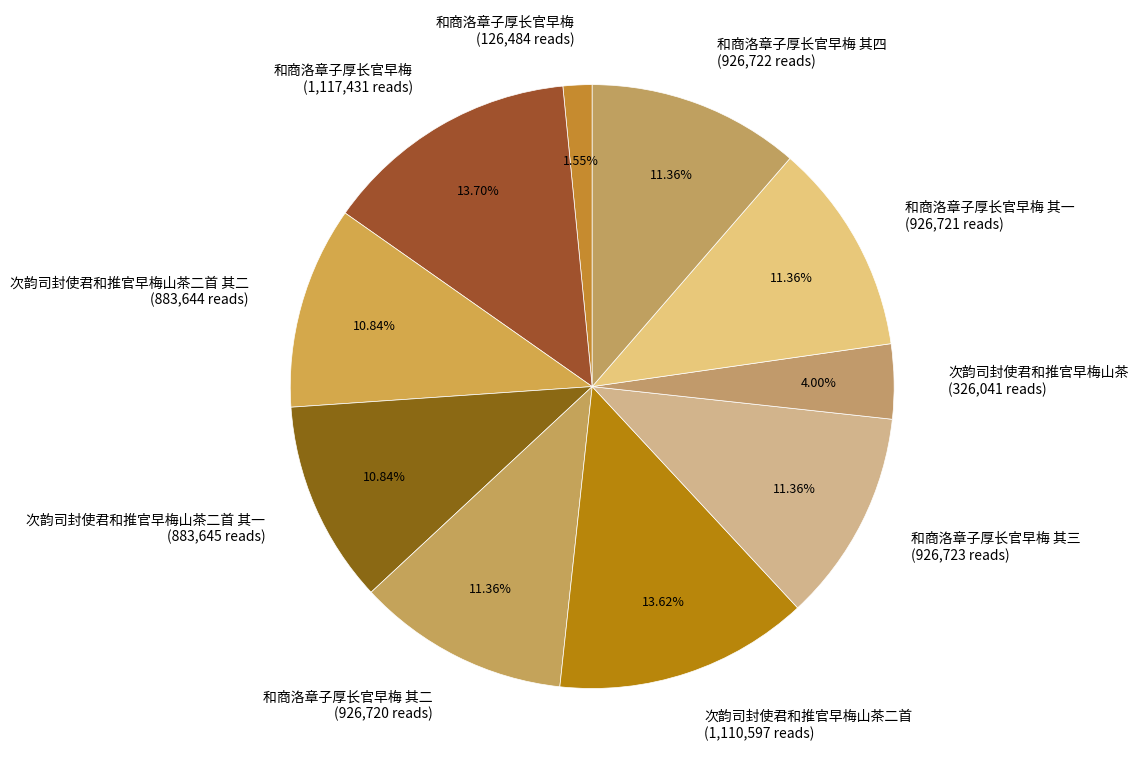

What is the ratio of the value at 次韵司封使君和推官早梅山茶二首 其一 (883,645 reads) to the value at 和商洛章子厚长官早梅 (126,484 reads)?

7.0